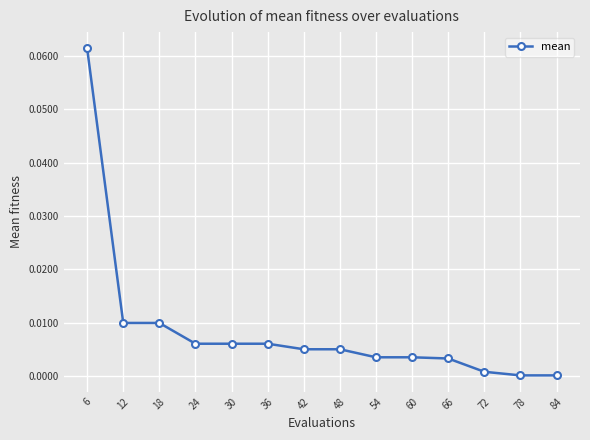

At which category does the chart reach its peak across all series?

6